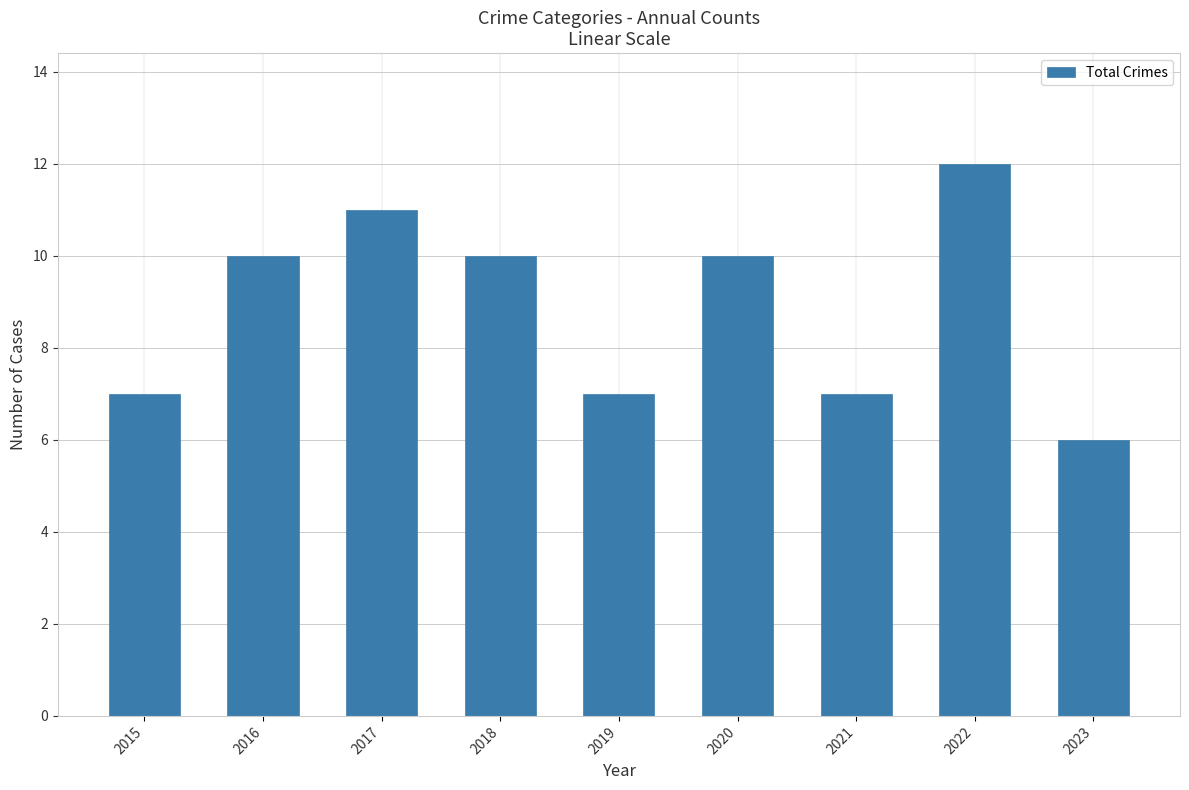

Reading left to right, what are all the values shown in this chart?

7	10	11	10	7	10	7	12	6